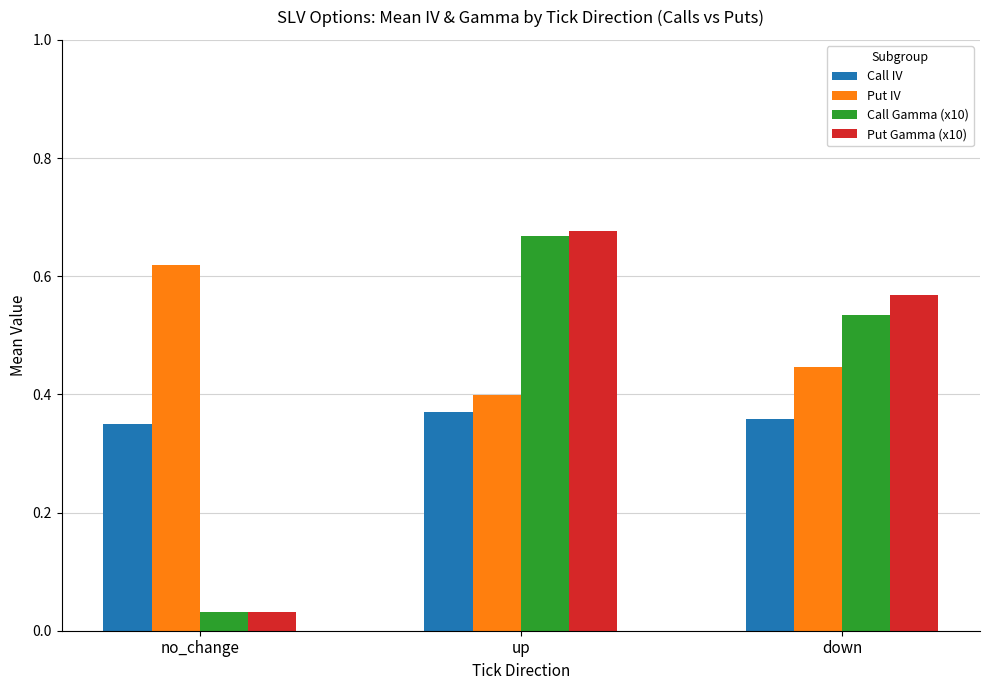

Is it true that Call Gamma (x10) equals 0.9 at down?

False